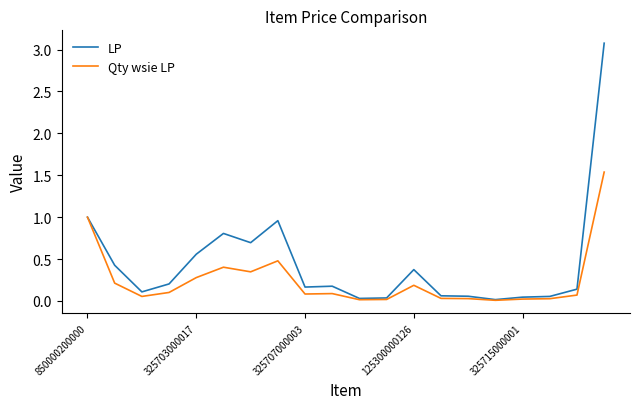

Which series has the widest spread of values?

LP